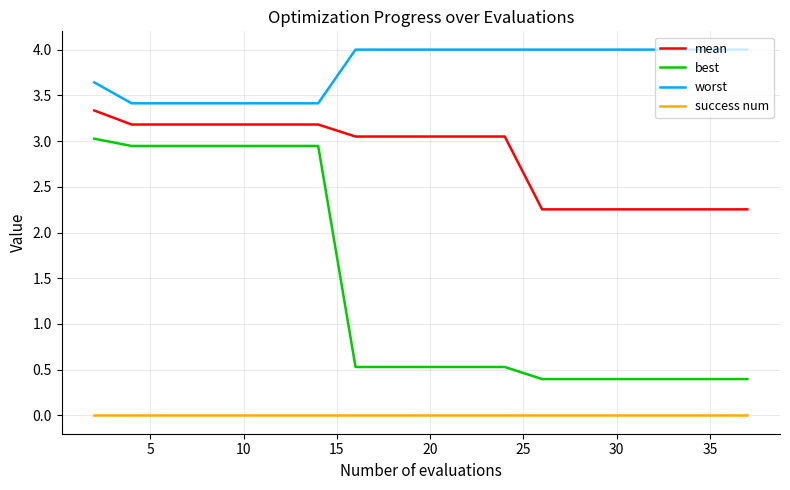

True or false: mean and success num intersect in this chart.

False